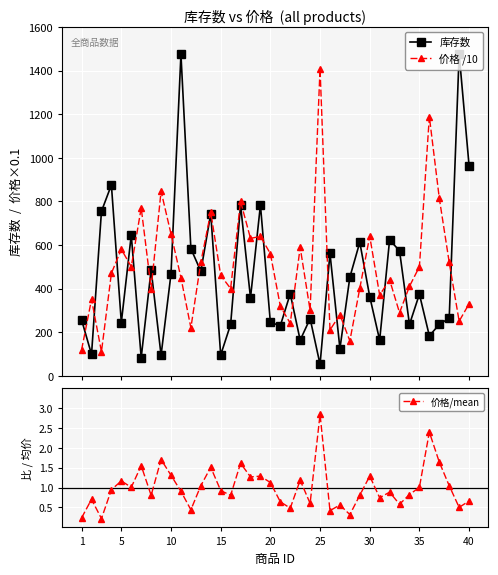

How many lines are shown in the chart?

3